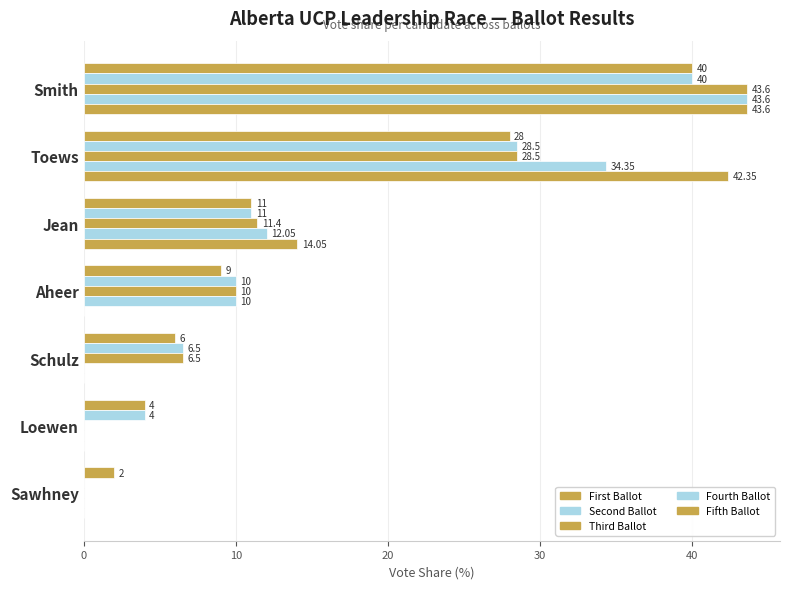

Which series has the largest total across all categories?

First Ballot